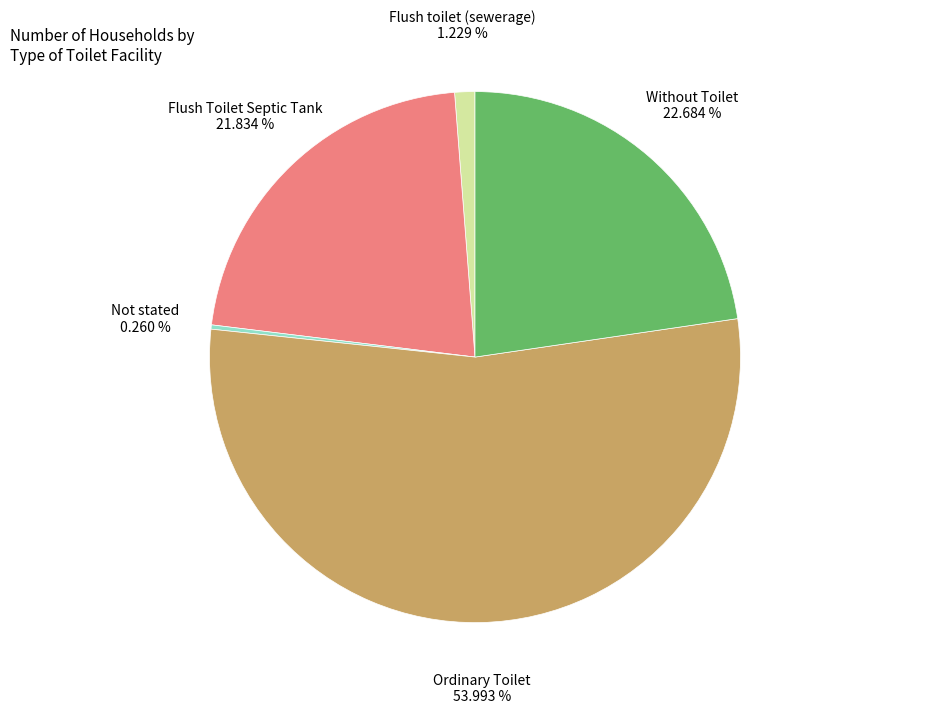

Do Without Toilet and Flush Toilet Septic Tank together represent more than half of the pie?

No